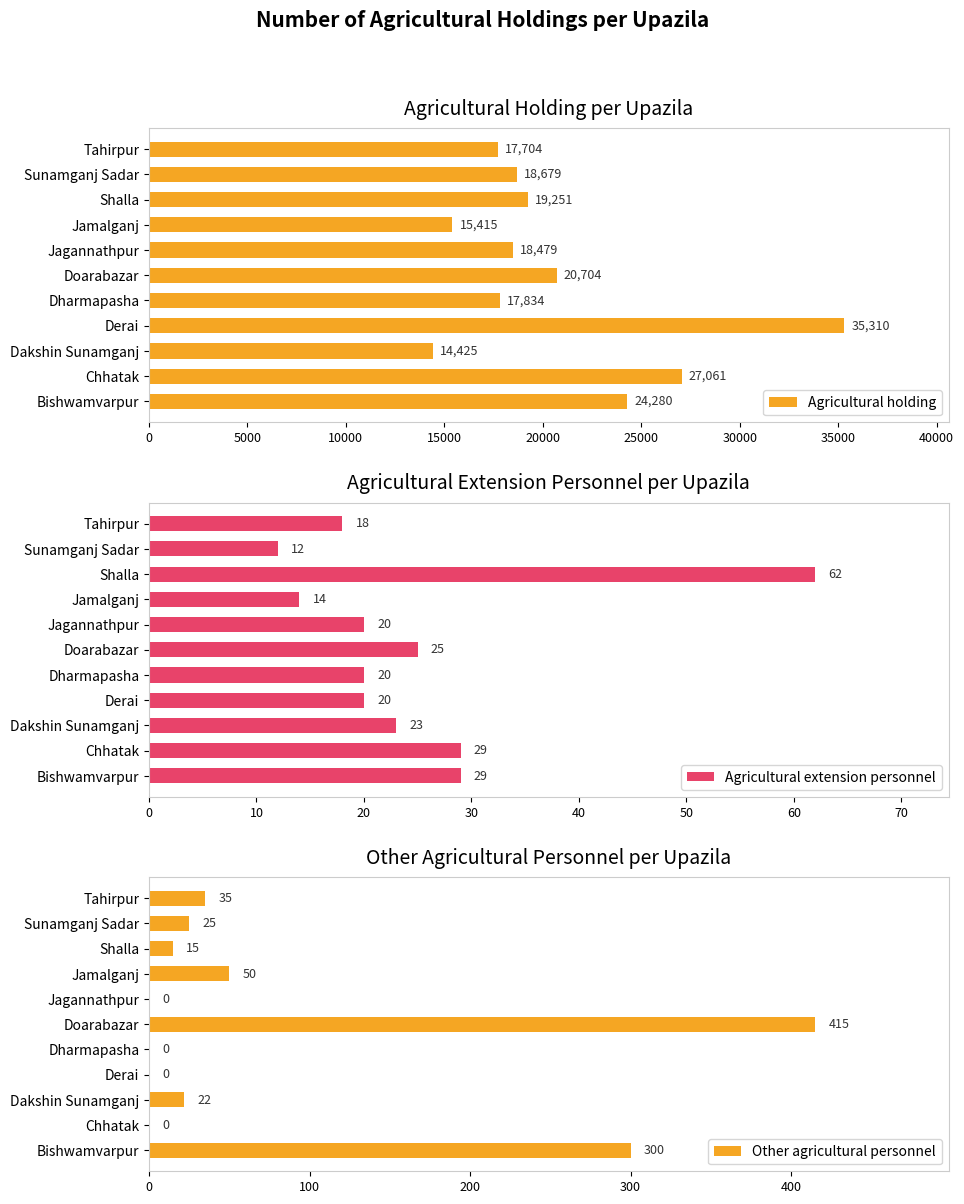

At which label does Agricultural holding reach its peak?

Derai